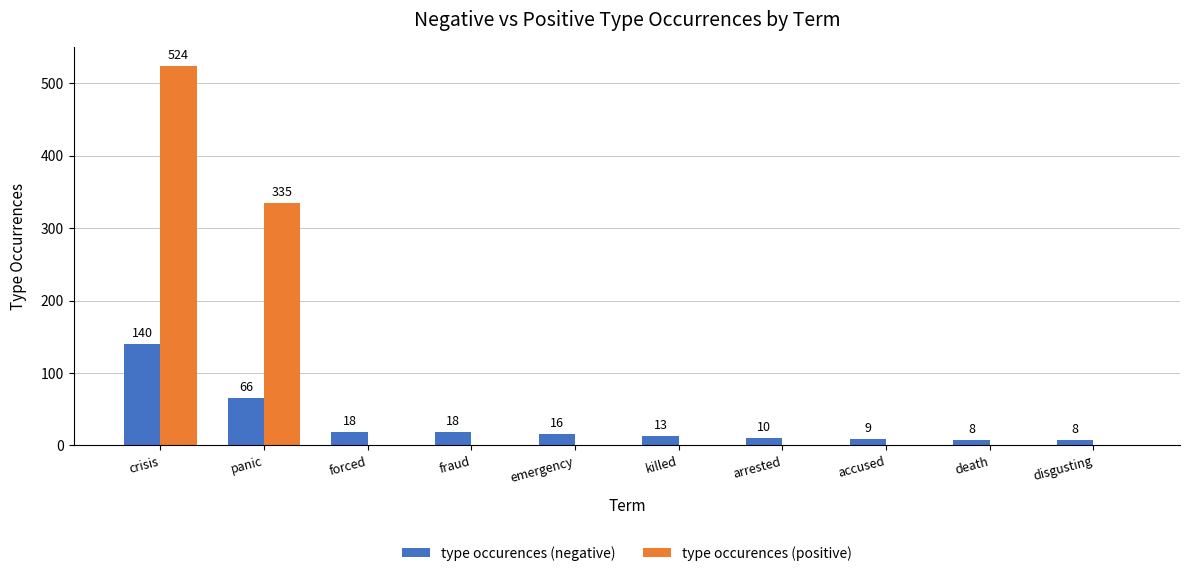

What is the sum of all type occurences (positive) values?

859